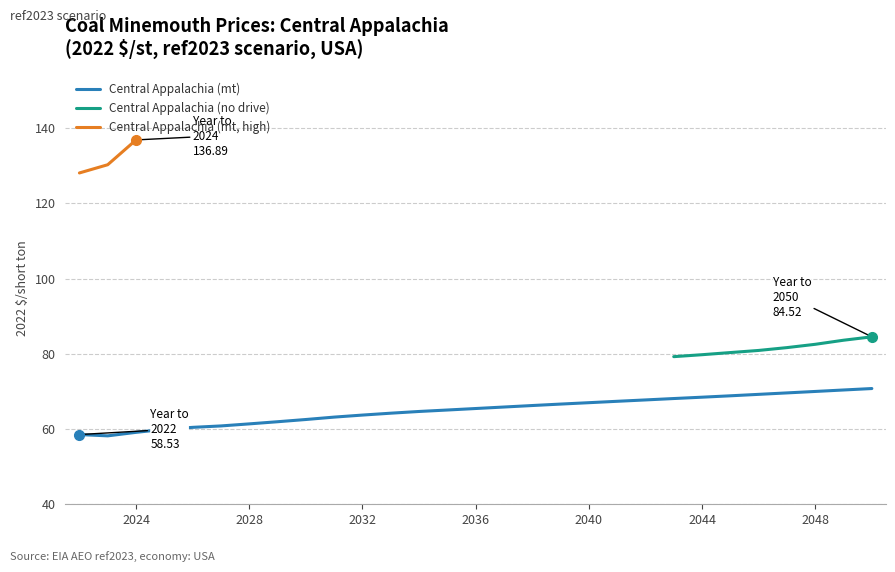

True or false: Central Appalachia (mt, high) and Central Appalachia (mt) intersect in this chart.

False